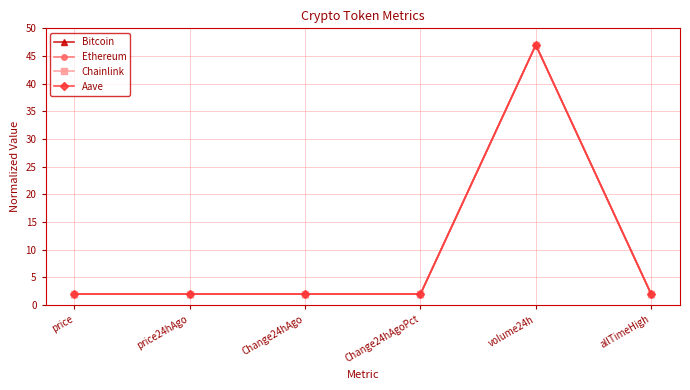

What is the difference between the maximum and second lowest values in the Aave series?

45.0